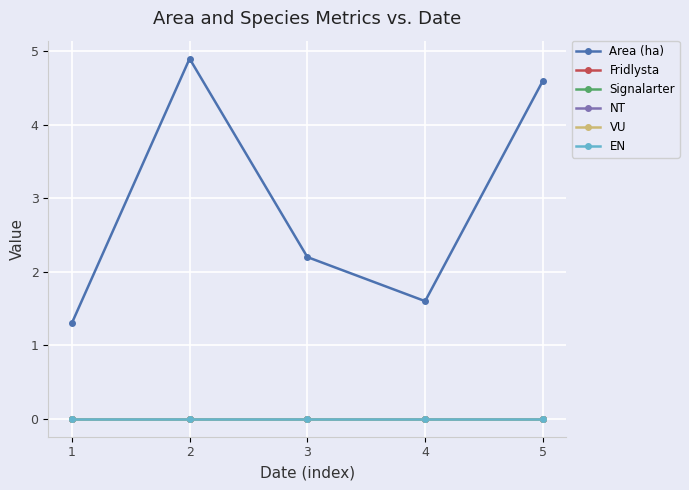

Does the chart have visible grid lines?

Yes